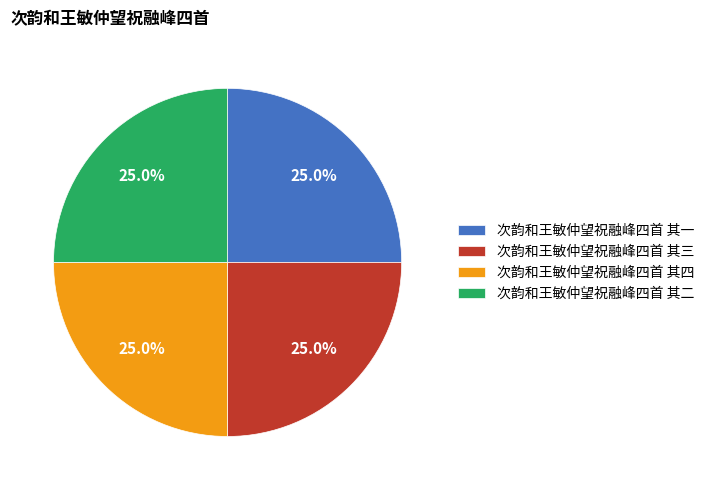

Is there any slice that represents more than half of the pie?

No